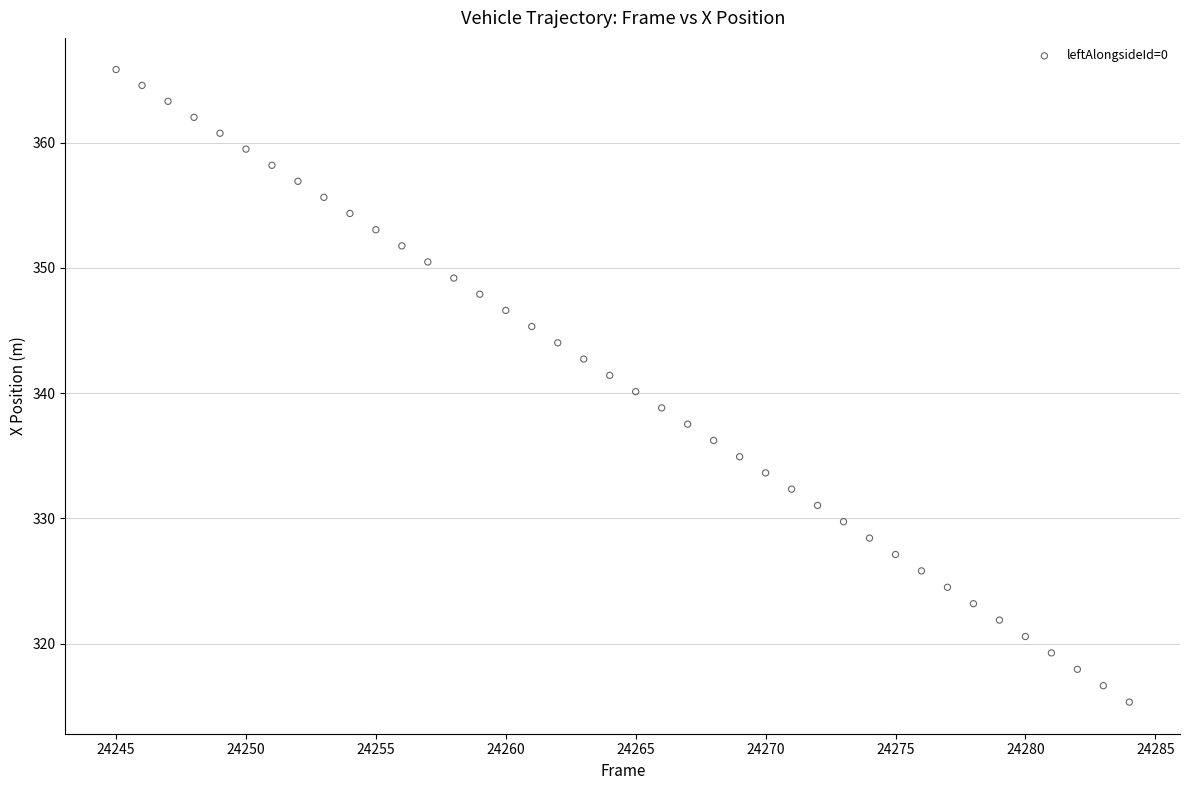

What is the range of Y values (max minus min)?

50.5